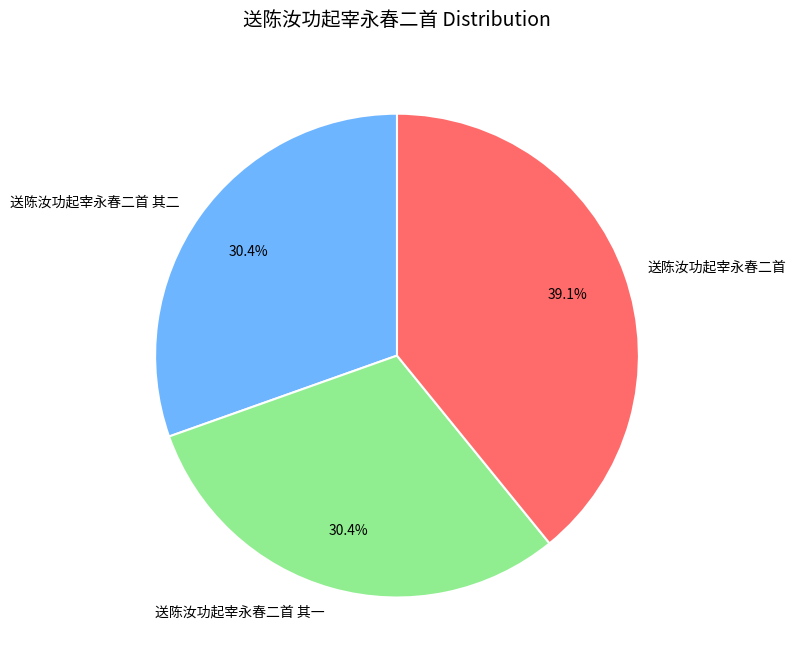

Is there a majority slice in this chart?

No